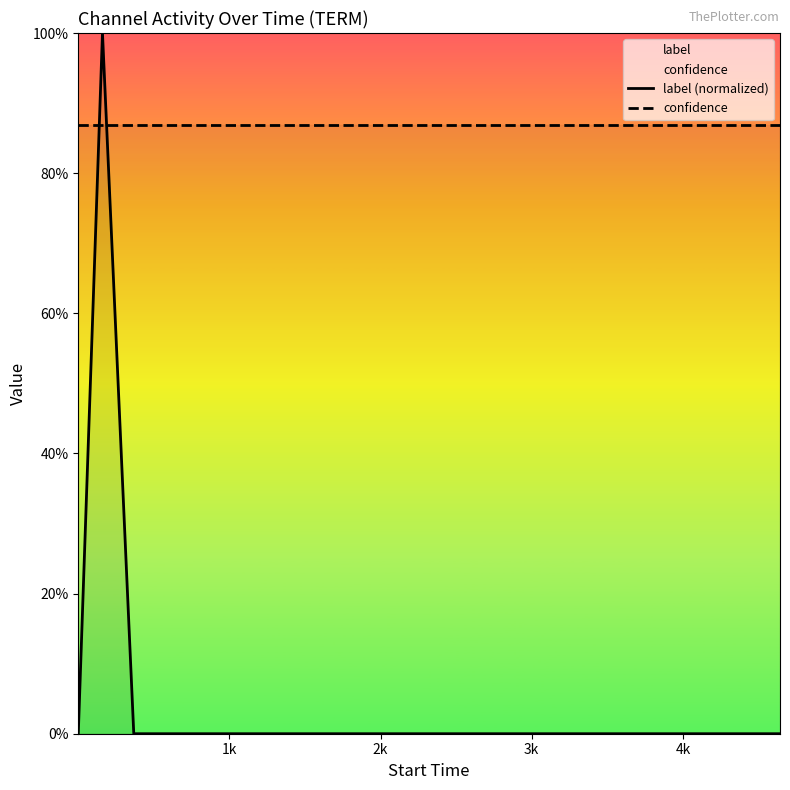

What are all the series names shown in the legend?

label (normalized), confidence